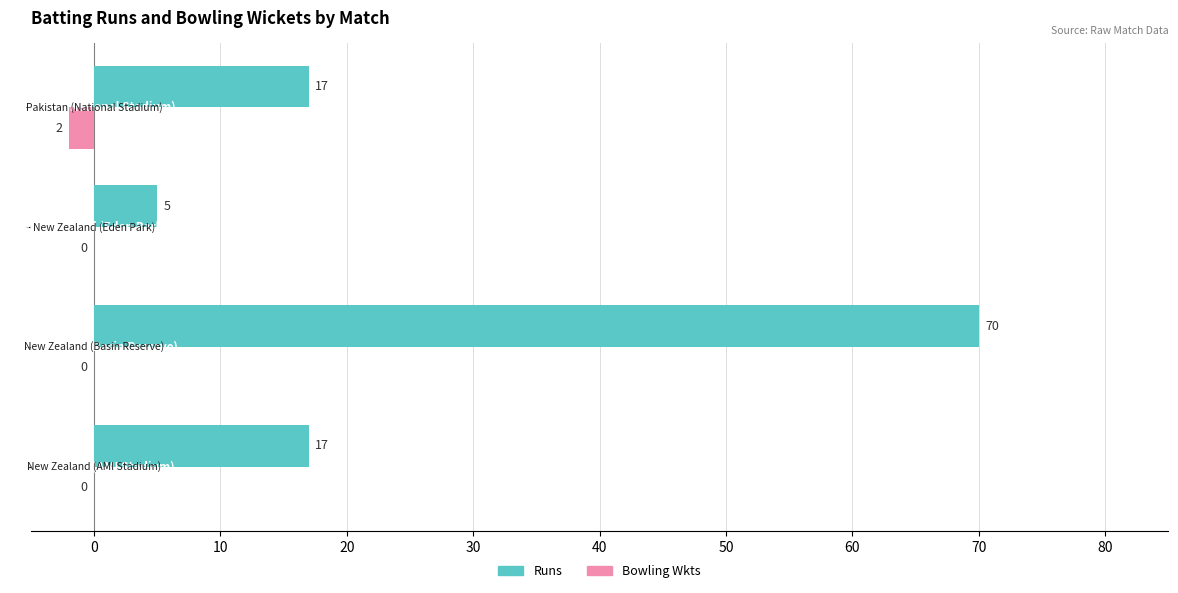

Which series has the largest total across all categories?

Runs